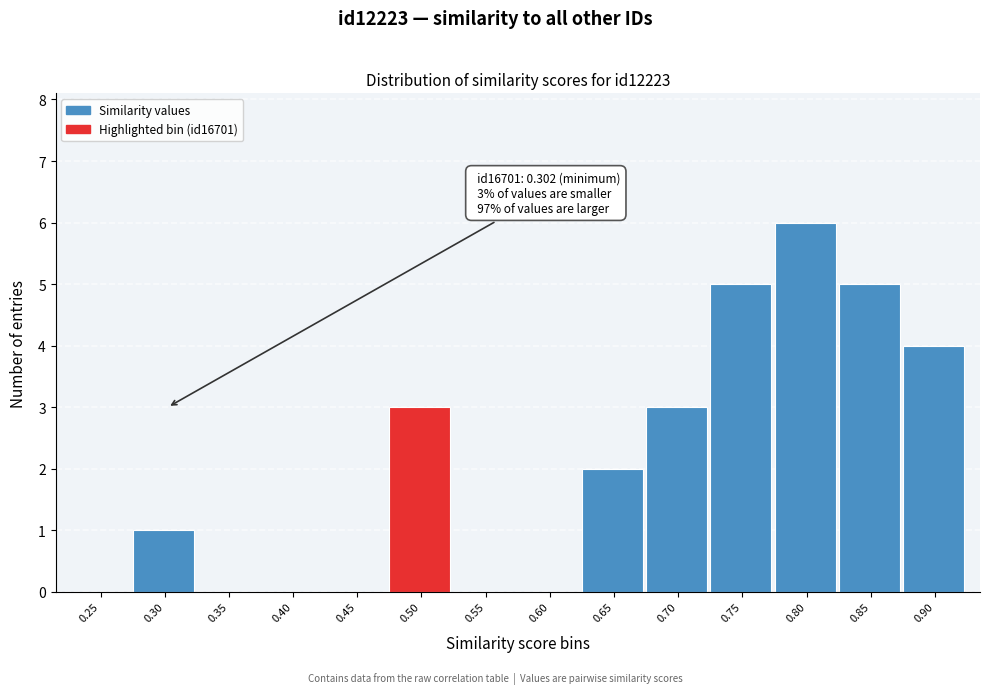

Reading left to right, transcribe all the data shown in this chart.

0.25=0	0.30=1	0.35=0	0.40=0	0.45=0	0.50=3	0.55=0	0.60=0	0.65=2	0.70=3	0.75=5	0.80=6	0.85=5	0.90=4